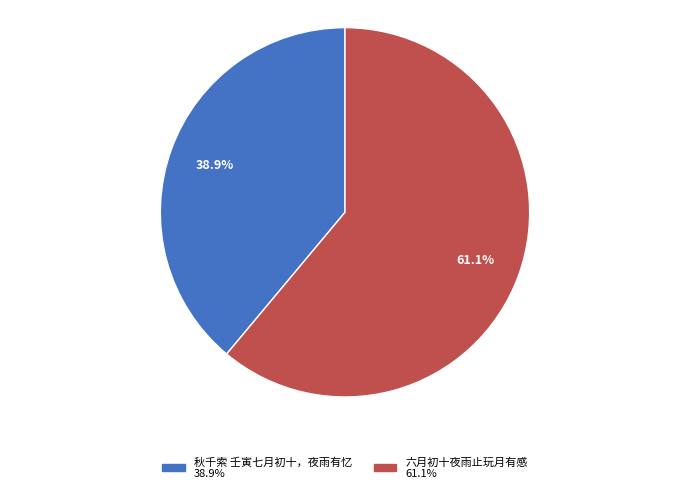

How many slices are in this pie chart?

2